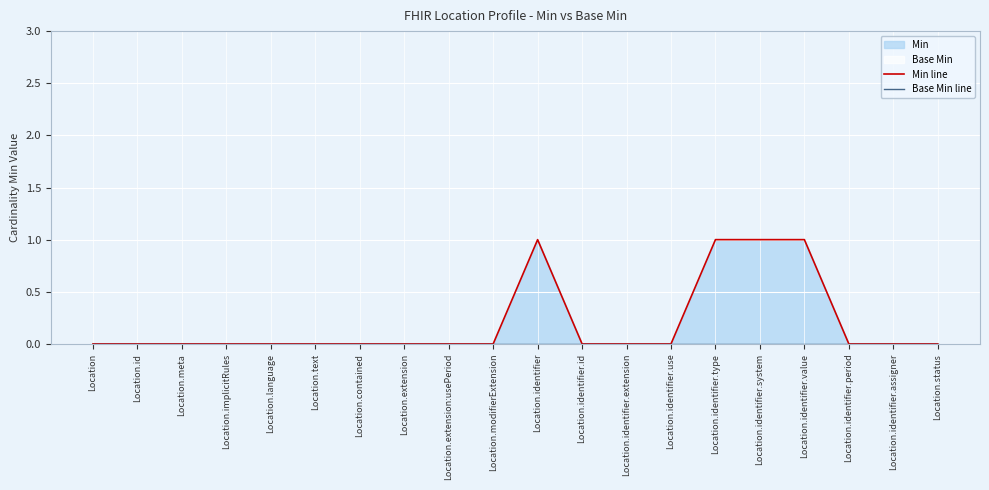

True or false: Base Min line and Min line intersect in this chart.

False